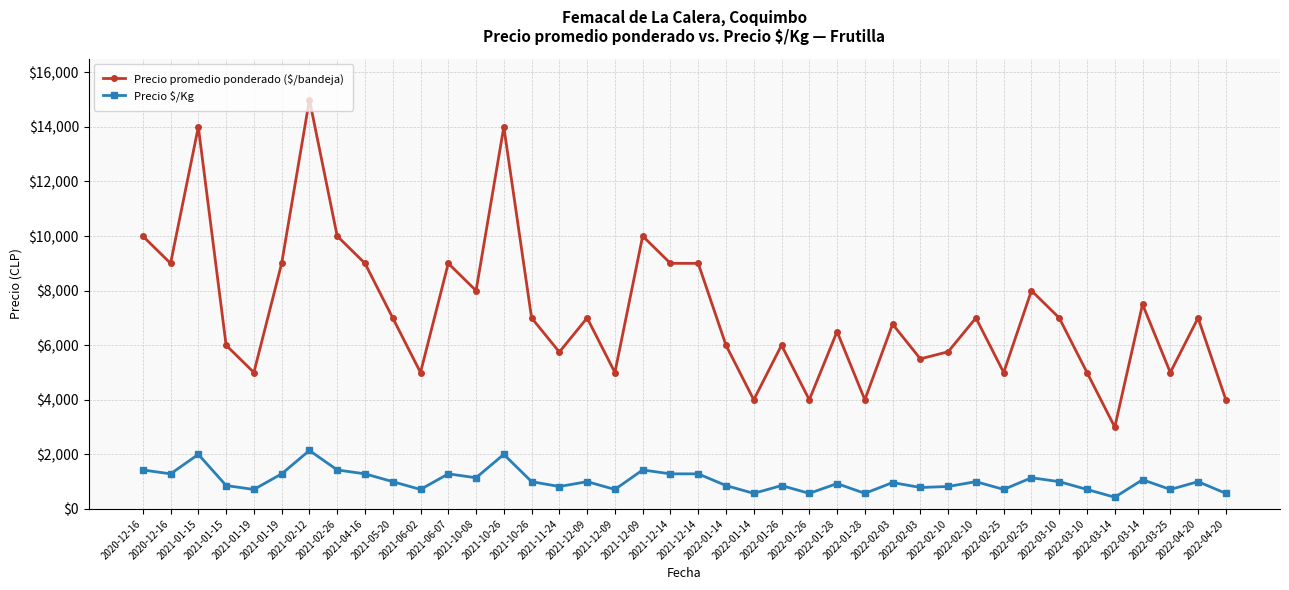

How many values in the Precio promedio ponderado ($/bandeja) series are below 7000?

19